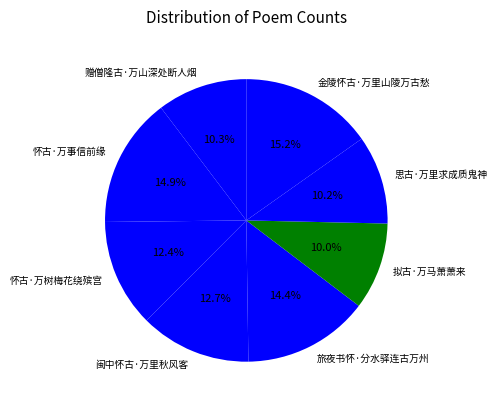

Is there a majority slice in this chart?

No